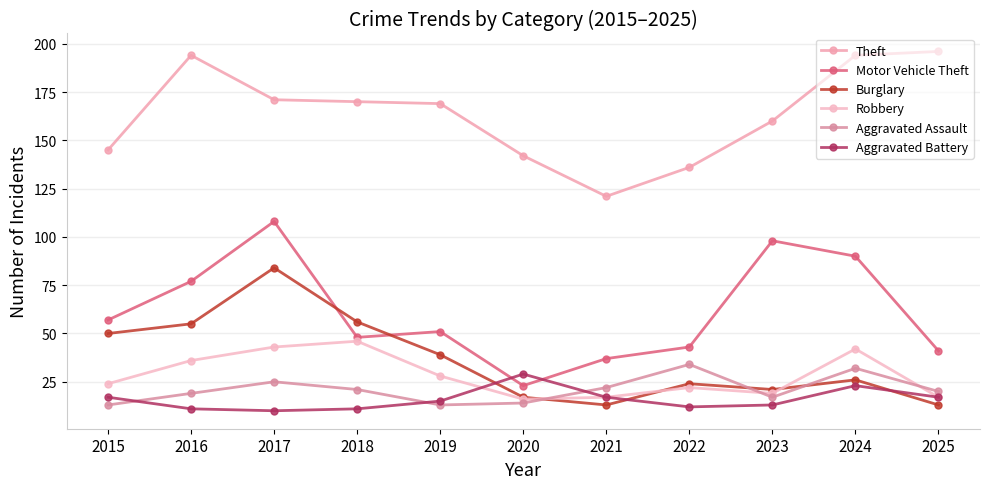

True or false: Aggravated Assault and Motor Vehicle Theft intersect in this chart.

False